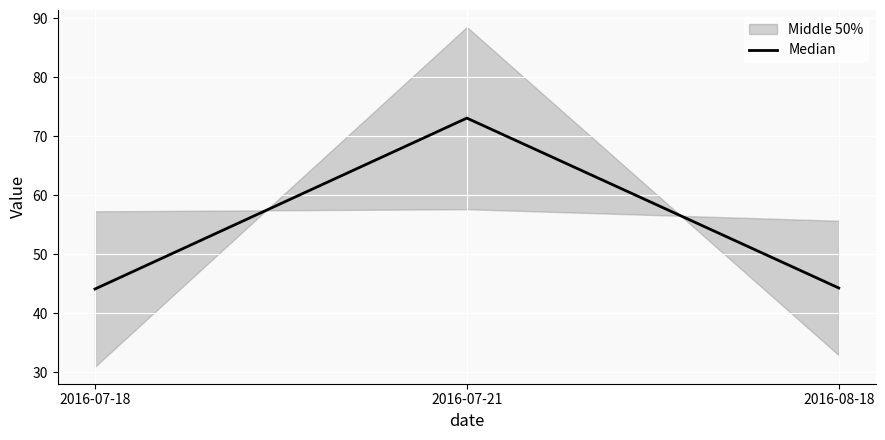

What is the change in value from 2016-07-21 to 2016-08-18?

-28.8